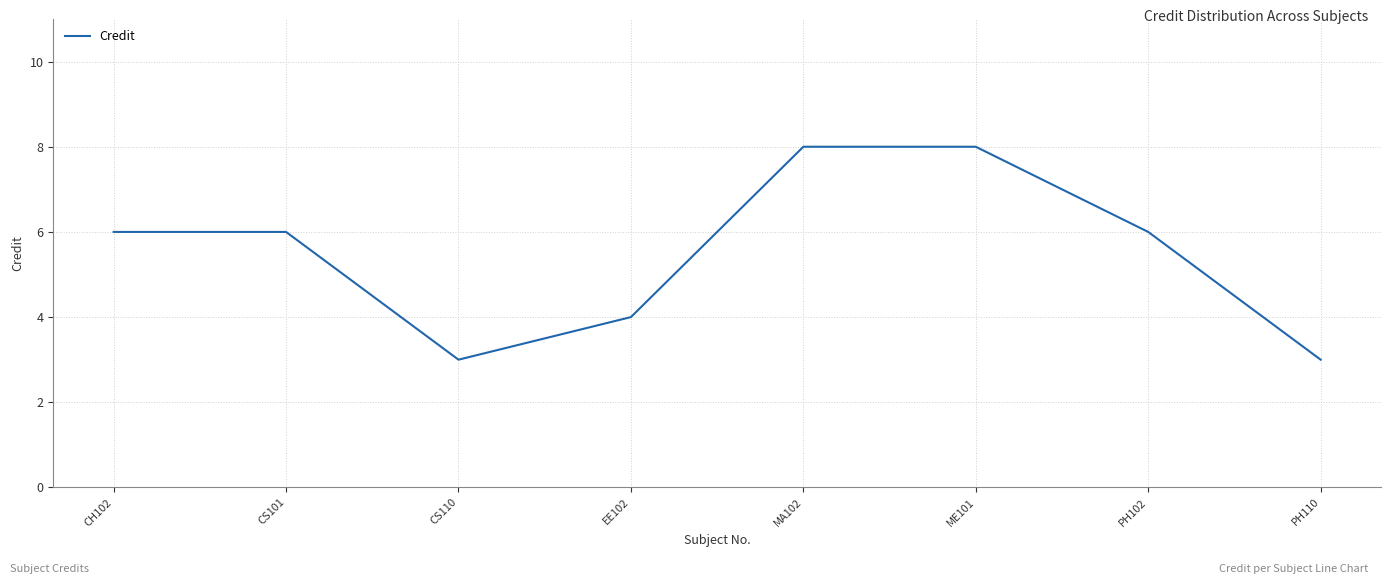

Reading left to right, what are all the values shown in this chart?

6	6	3	4	8	8	6	3